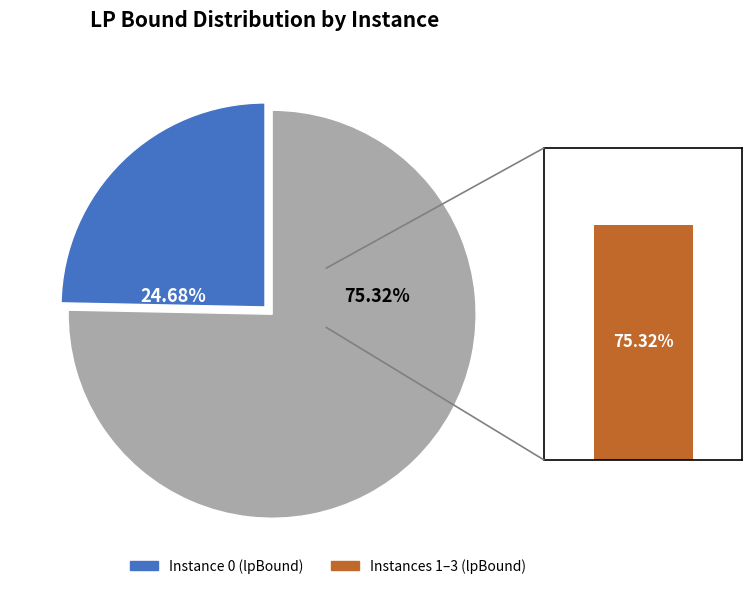

Does 0 account for over 50% of the chart?

No